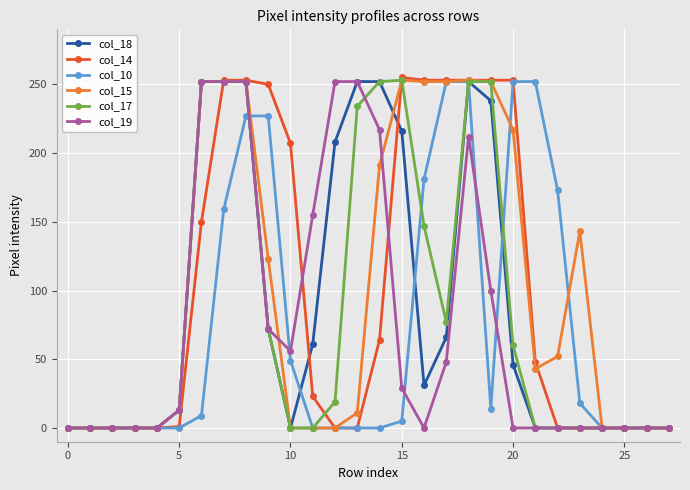

Which series has the largest range (max minus min)?

col_14